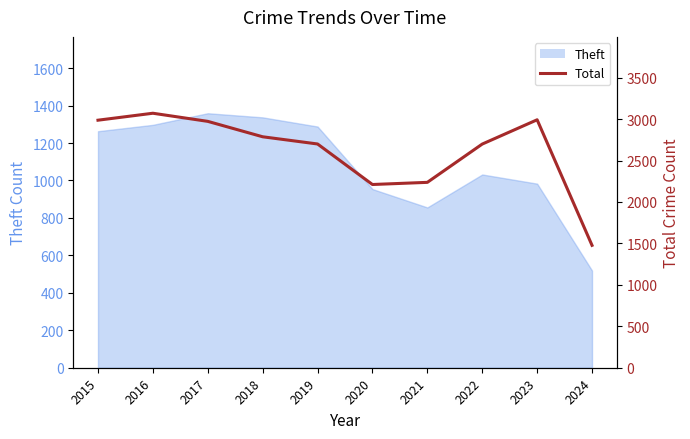

What is the greatest value displayed?

3071